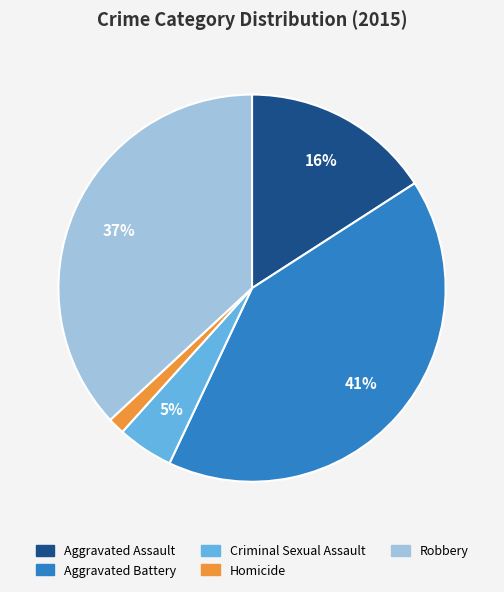

Rank the categories by value from lowest to highest.

Homicide, Criminal Sexual Assault, Aggravated Assault, Robbery, Aggravated Battery